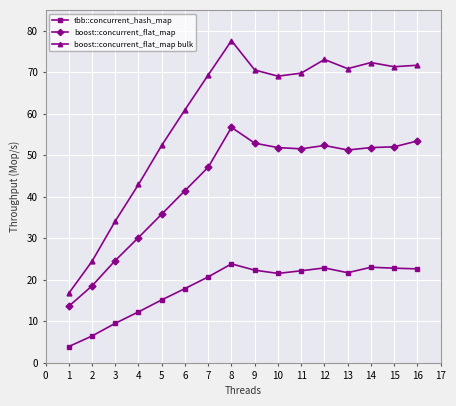

What is the difference between the boost::concurrent_flat_map bulk values at 4 and 13?

27.9